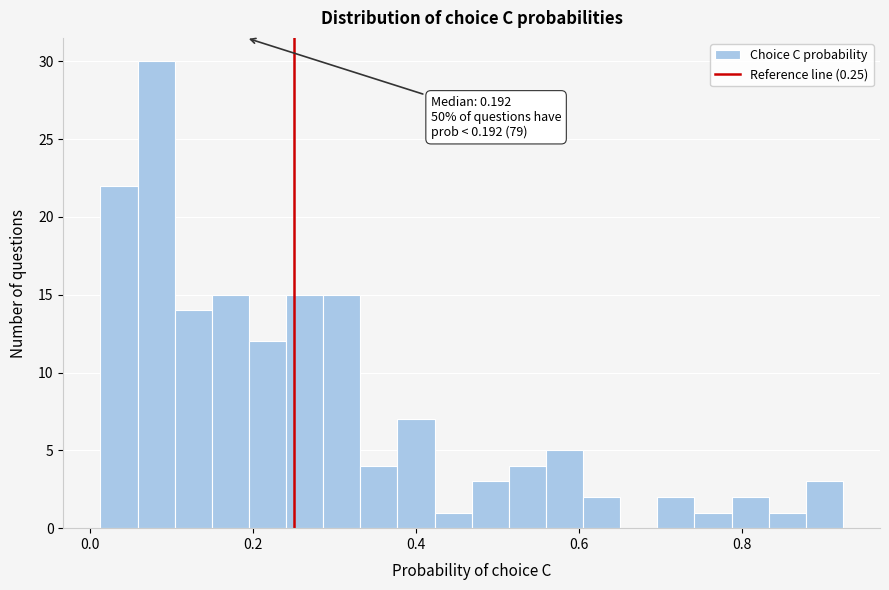

Around what value on the x-axis is the tallest bar? Give the approximate position of its centre, as read against the axis.

0.08